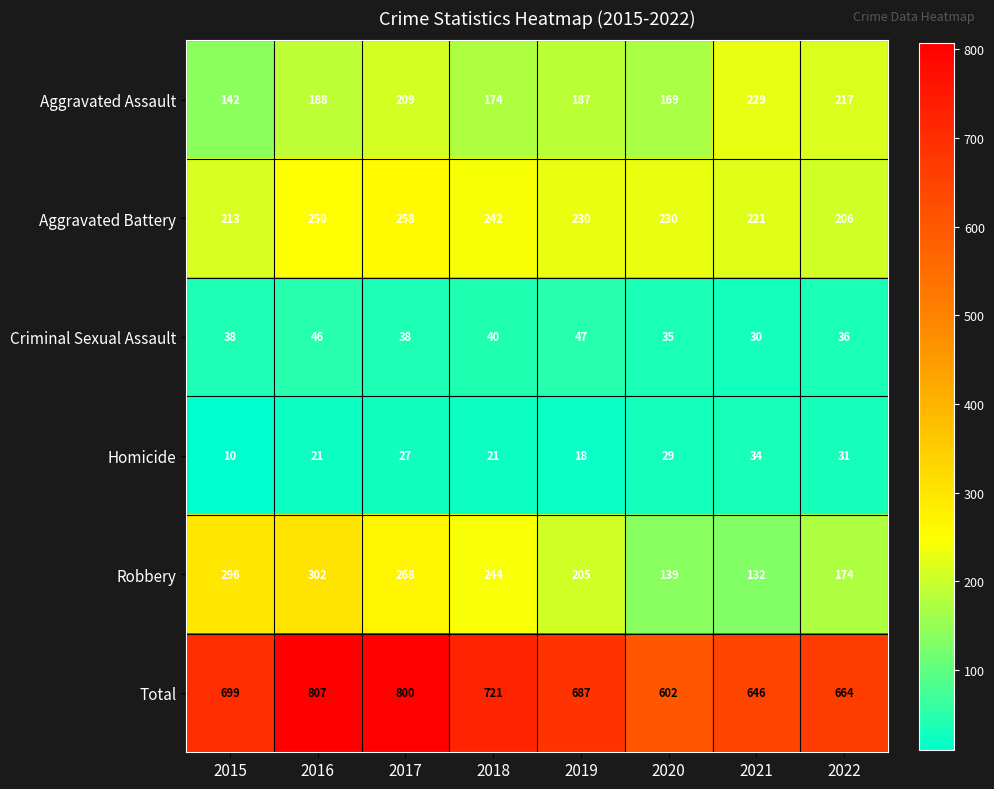

At which category does the chart reach its minimum across all series?

2015